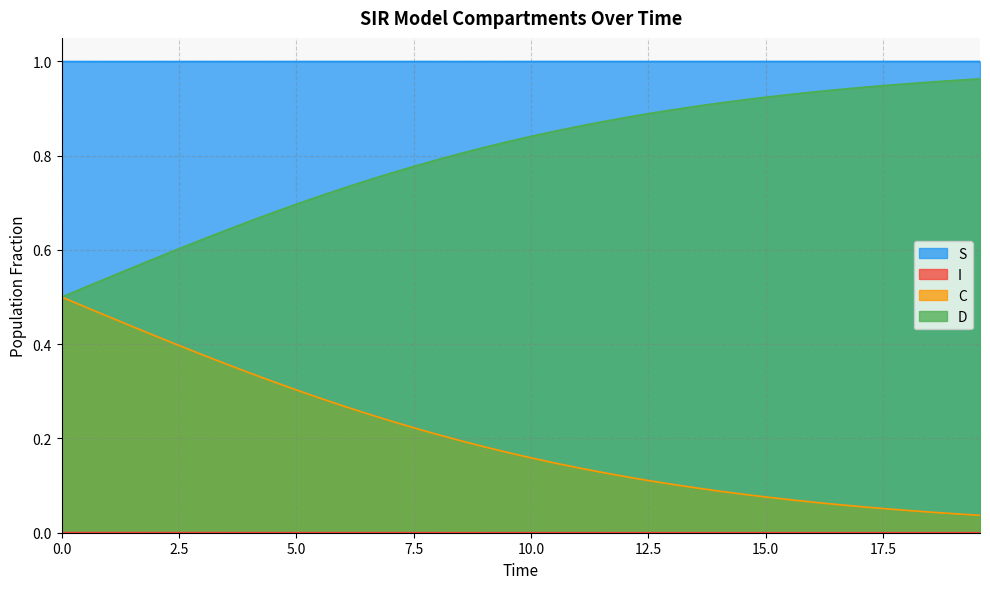

Which series has the largest total across all categories?

S